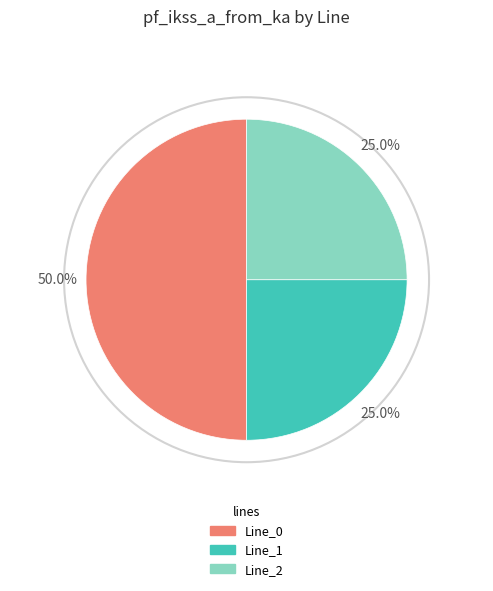

To the nearest percent, what is the difference between the largest and smallest slice percentages?

25%